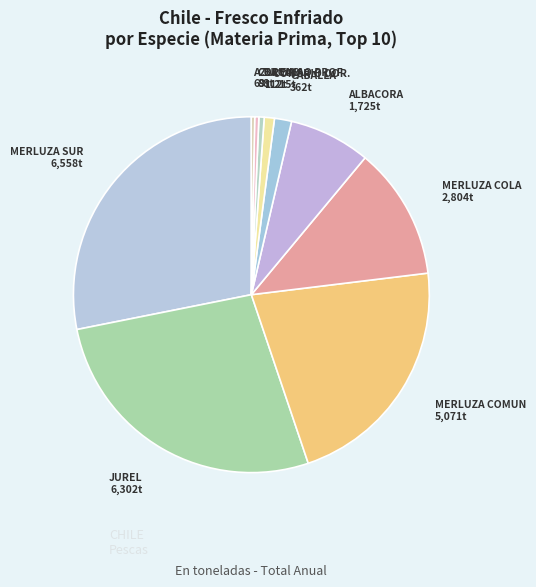

How many segments does this pie chart have?

10